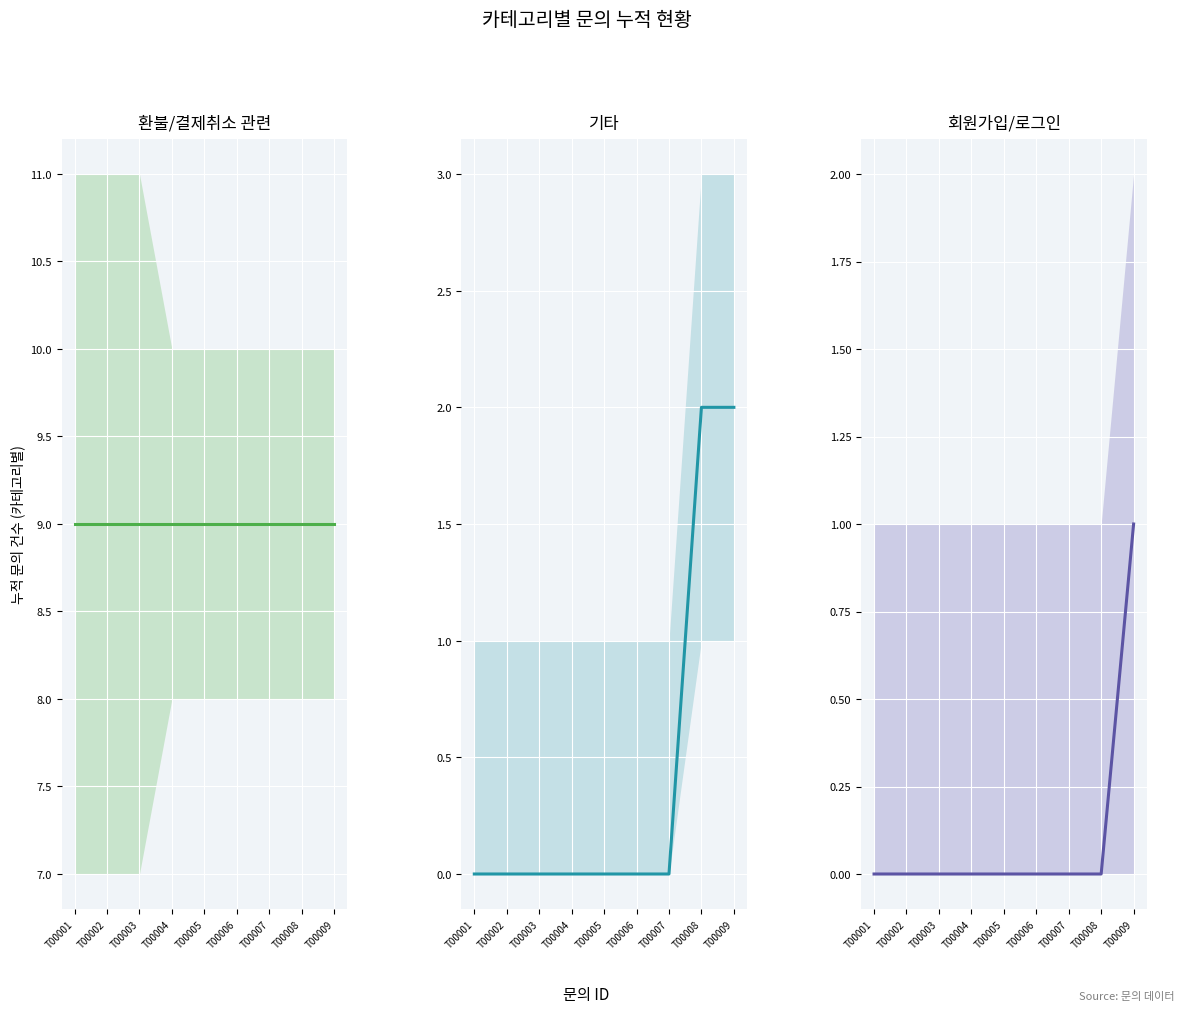

Reading left to right, extract all data points from this chart.

환불/결제취소 관련: 9	9	9	9	9	9	9	9	9
기타: 0	0	0	0	0	0	0	2	2
회원가입/로그인: 0	0	0	0	0	0	0	0	1